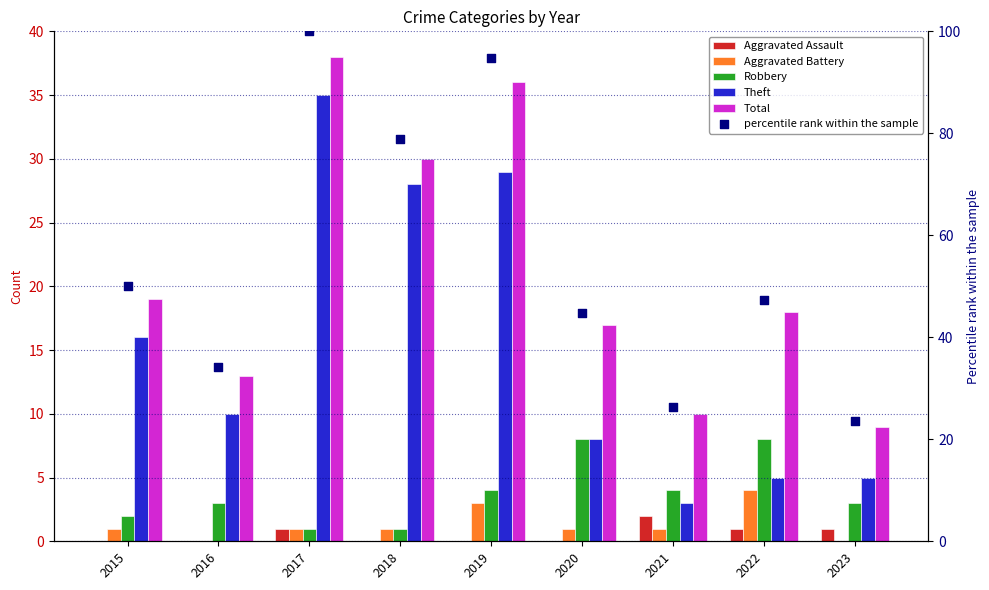

Which series has the widest spread of Y values?

percentile rank within the sample